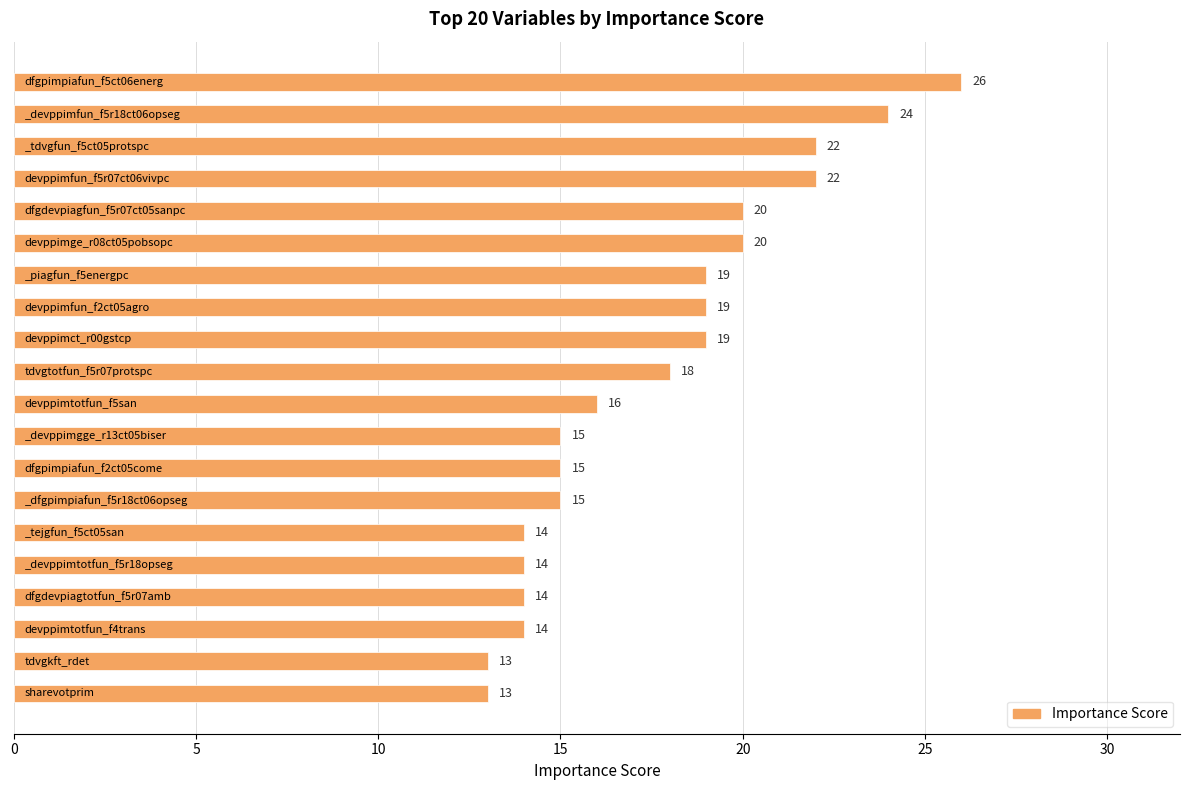

What is the value of the 20th bar from the top?

13